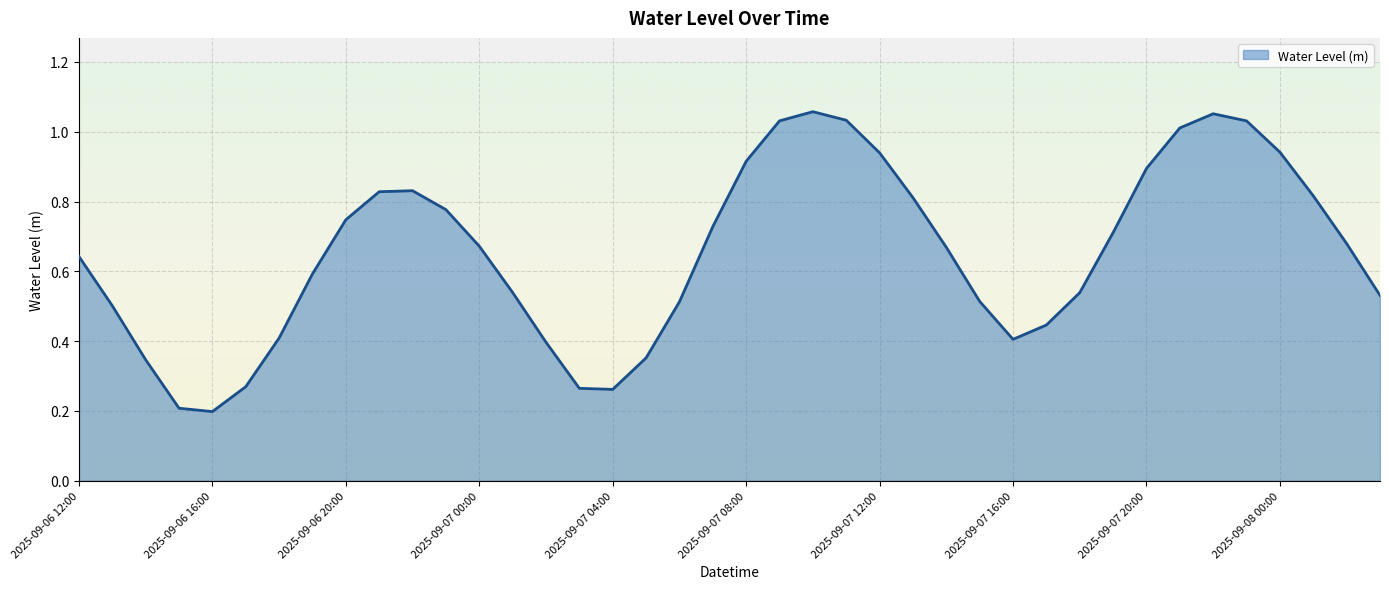

Is this an area chart (filled region under the line)?

Yes